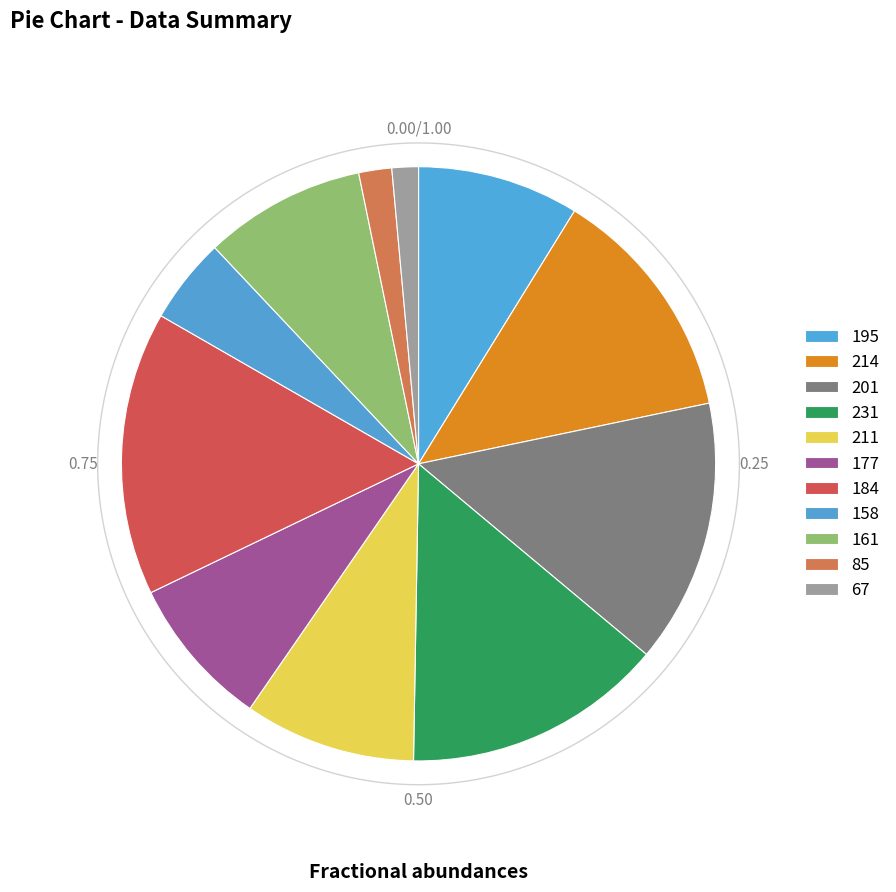

The 177 slice represents 1% of the pie. True or false?

False